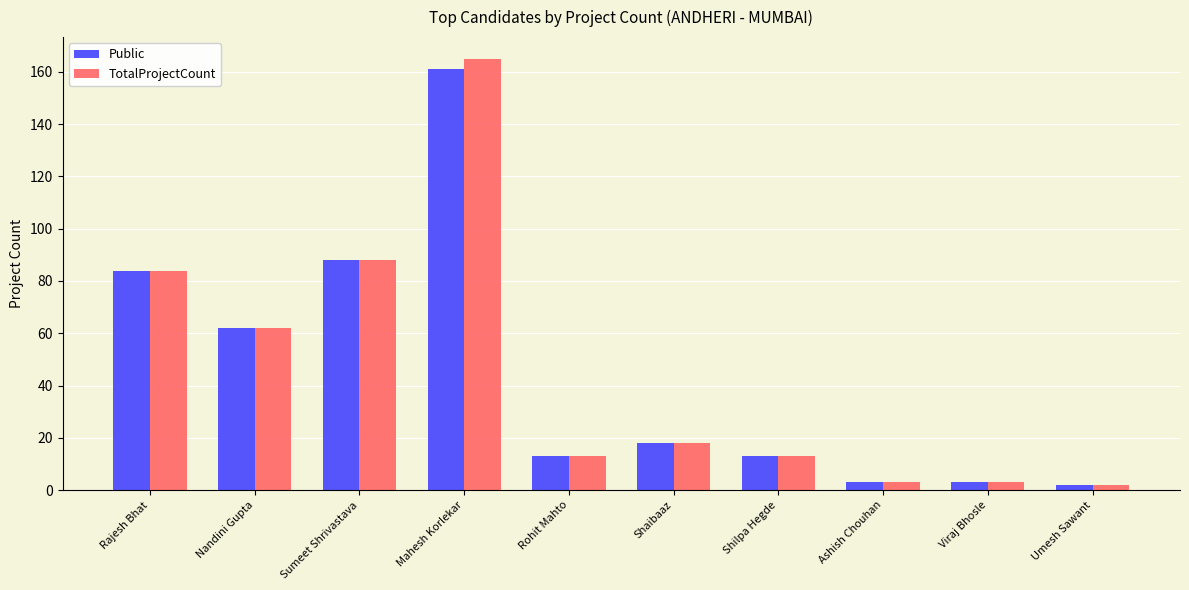

Which series has the widest spread of values?

TotalProjectCount